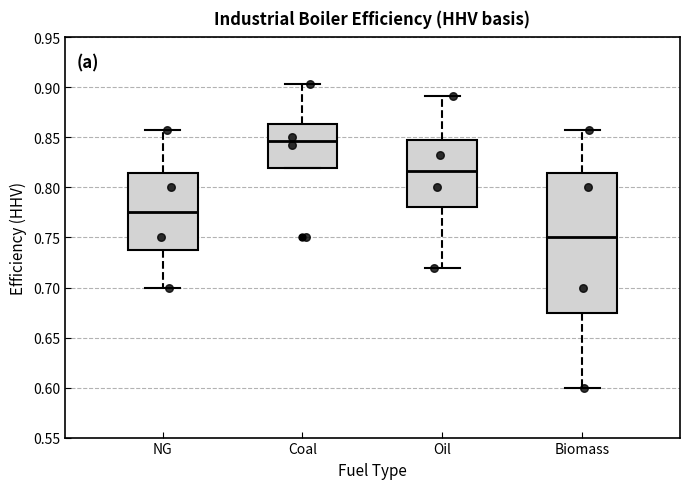

Comparing the boxes themselves (not the whiskers), which one is the tallest?

Biomass